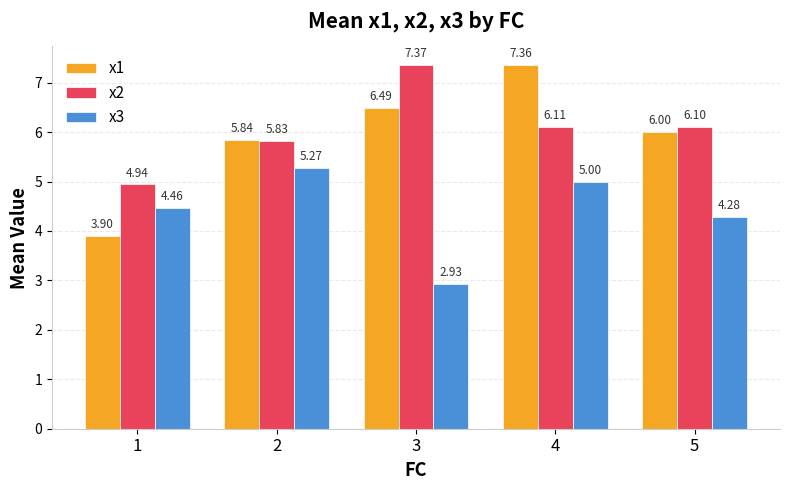

What is the difference between the maximum and minimum values in the x3 series?

2.3